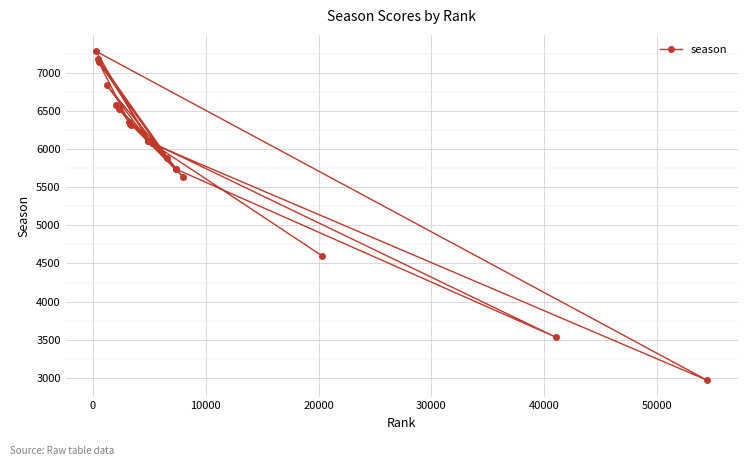

What is the greatest value displayed?

7281